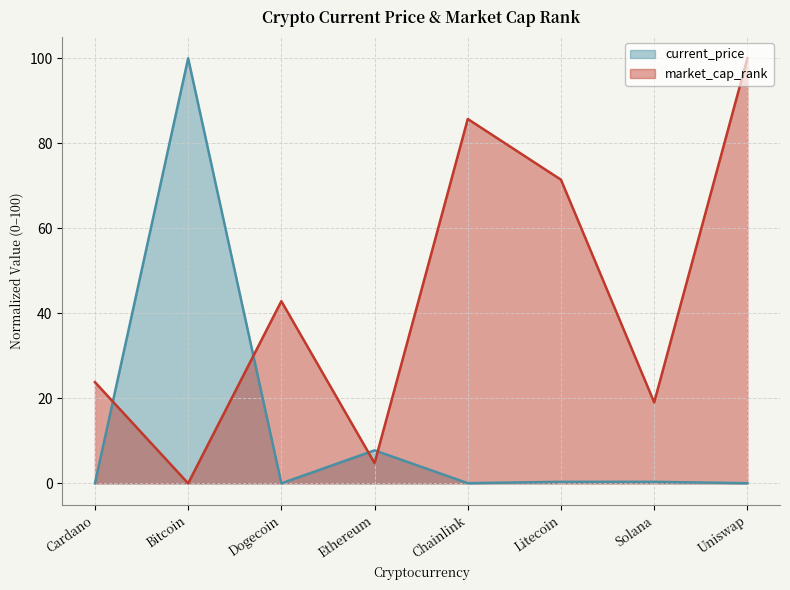

True or false: current_price and market_cap_rank cross at least once.

True